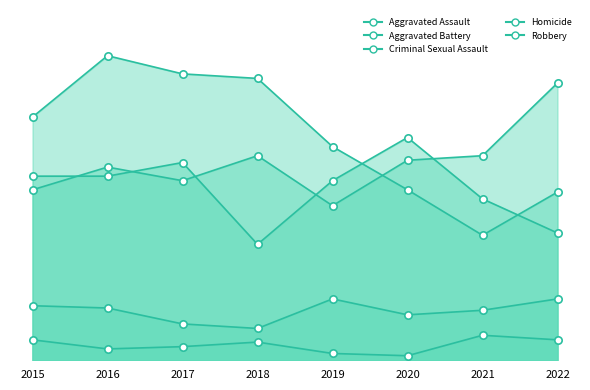

Which series has the widest spread of Y values?

Robbery